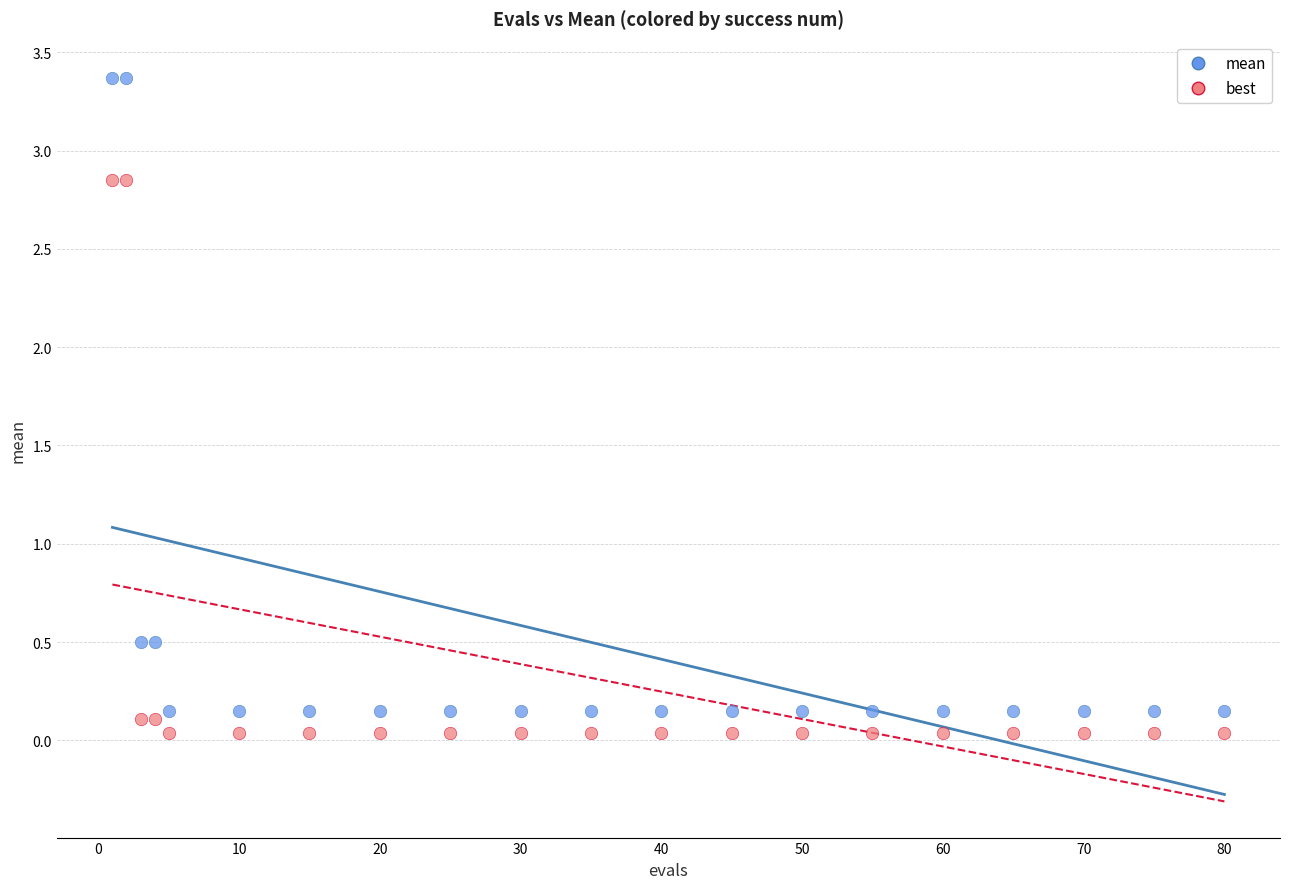

Which series reaches the minimum Y coordinate?

best